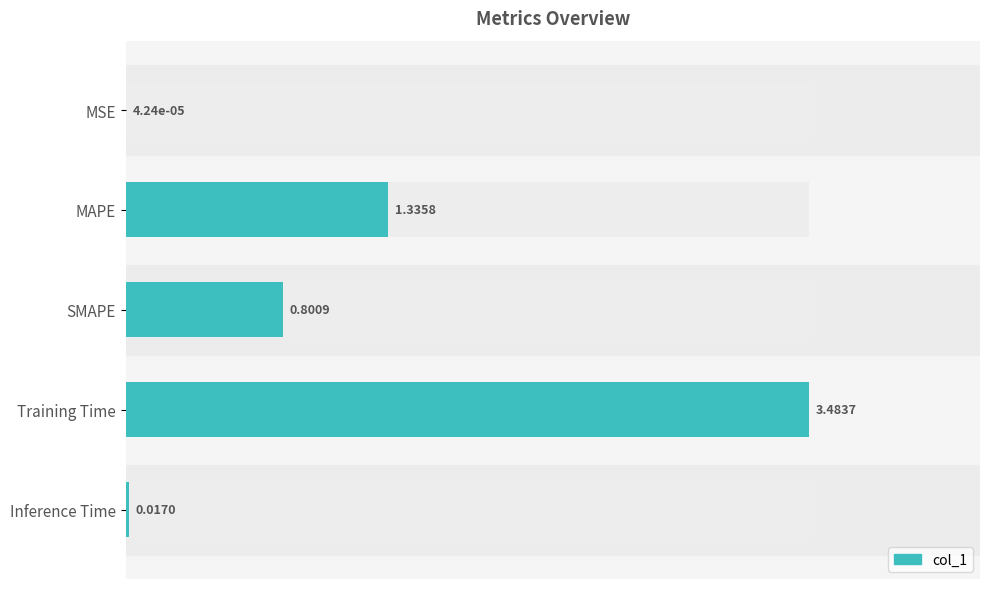

Does the chart contain stacked bars?

No